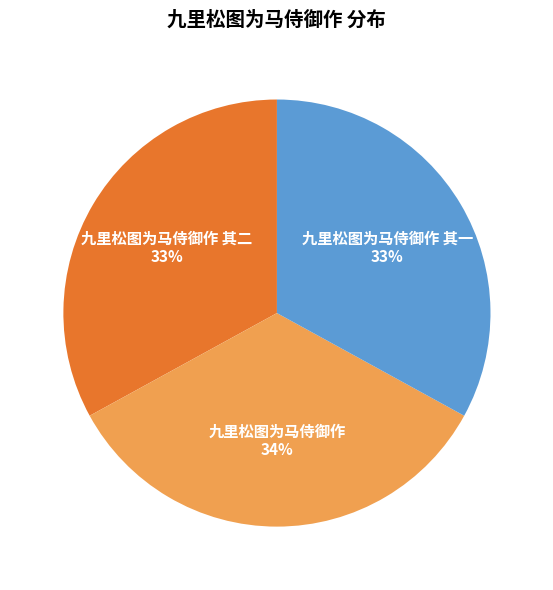

Which has a higher value, 九里松图为马侍御作 其一 or 九里松图为马侍御作?

九里松图为马侍御作